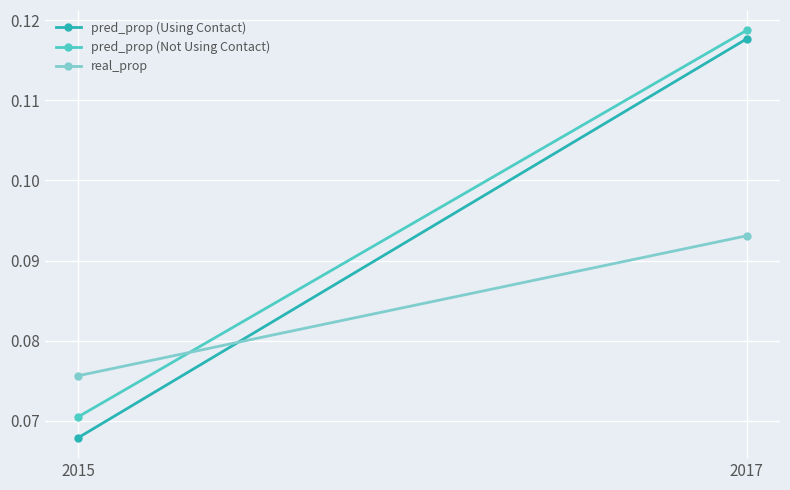

True or false: real_prop has a value of 0.1 at 2017.

True